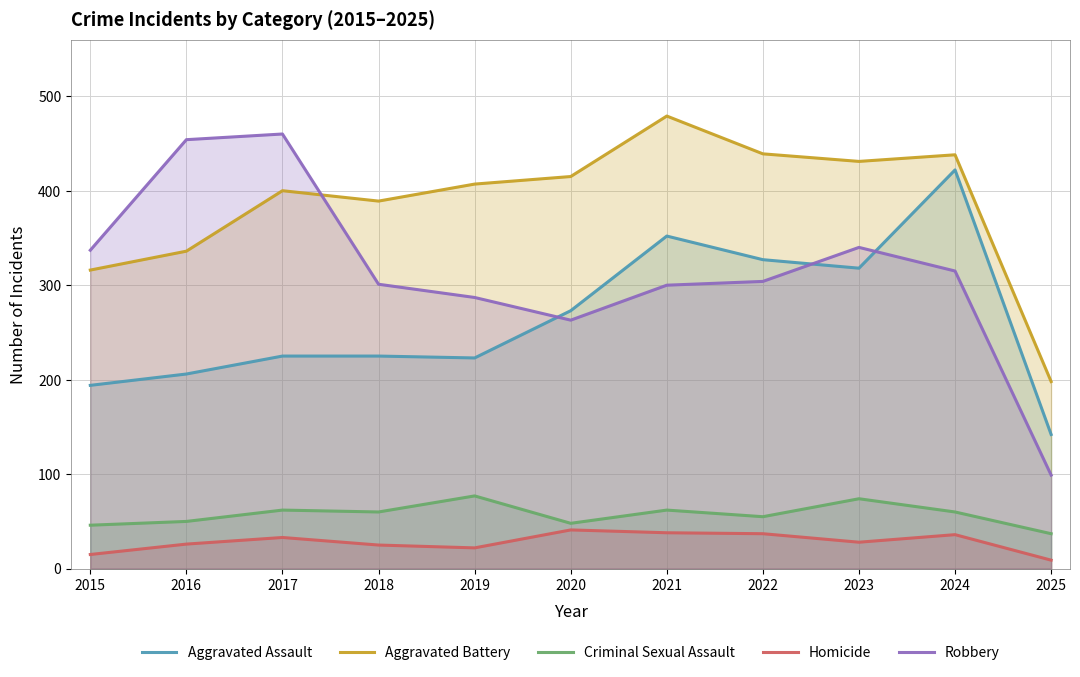

Reading right to left, extract all data points from this chart.

Aggravated Assault: 2025=142	2024=422	2023=318	2022=327	2021=352	2020=273	2019=223	2018=225	2017=225	2016=206	2015=194
Aggravated Battery: 2025=198	2024=438	2023=431	2022=439	2021=479	2020=415	2019=407	2018=389	2017=400	2016=336	2015=316
Criminal Sexual Assault: 2025=37	2024=60	2023=74	2022=55	2021=62	2020=48	2019=77	2018=60	2017=62	2016=50	2015=46
Homicide: 2025=9	2024=36	2023=28	2022=37	2021=38	2020=41	2019=22	2018=25	2017=33	2016=26	2015=15
Robbery: 2025=99	2024=315	2023=340	2022=304	2021=300	2020=263	2019=287	2018=301	2017=460	2016=454	2015=337